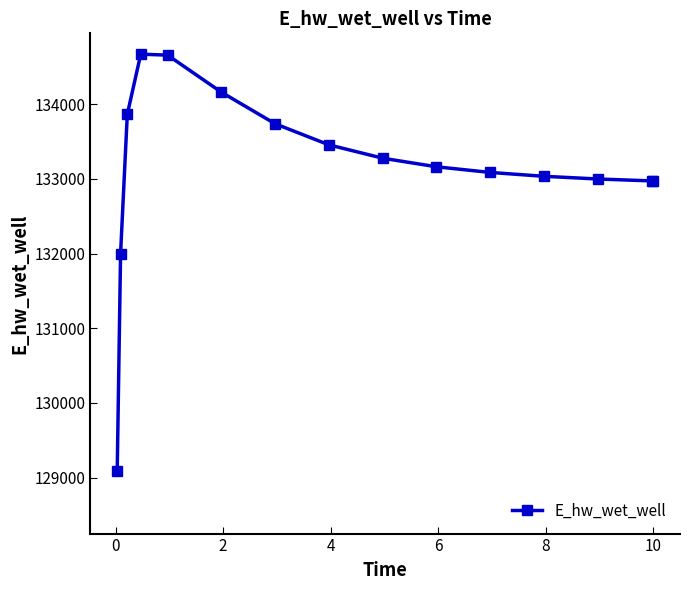

What is the minimum value shown in the chart?

129086.4